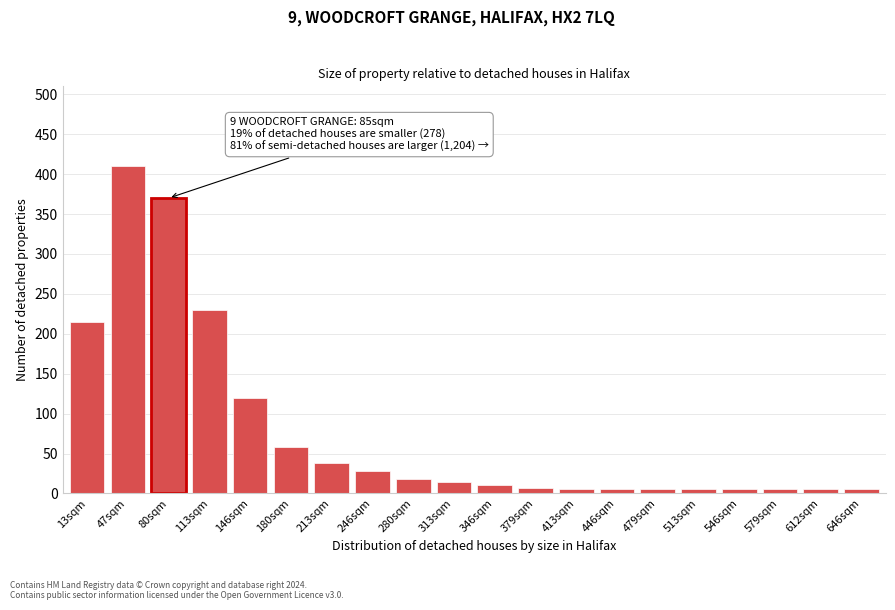

Where is the data nearest to the value 207?

13sqm